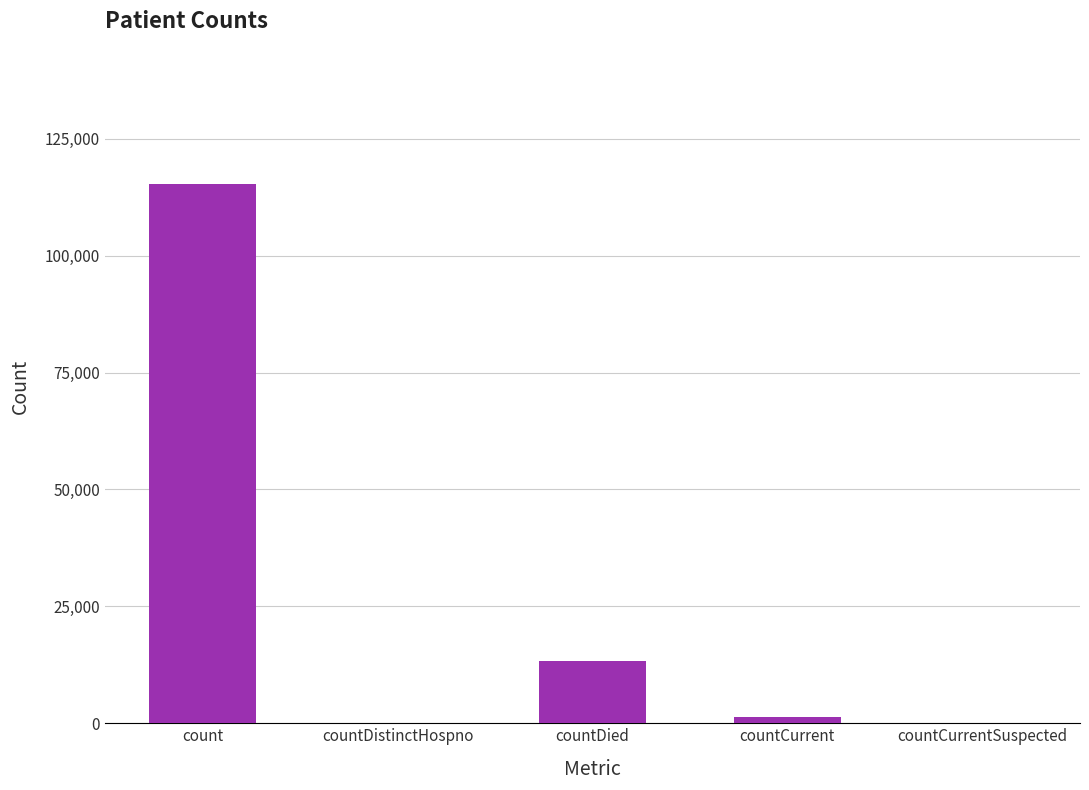

Where is the data nearest to the value 57689?

countDied